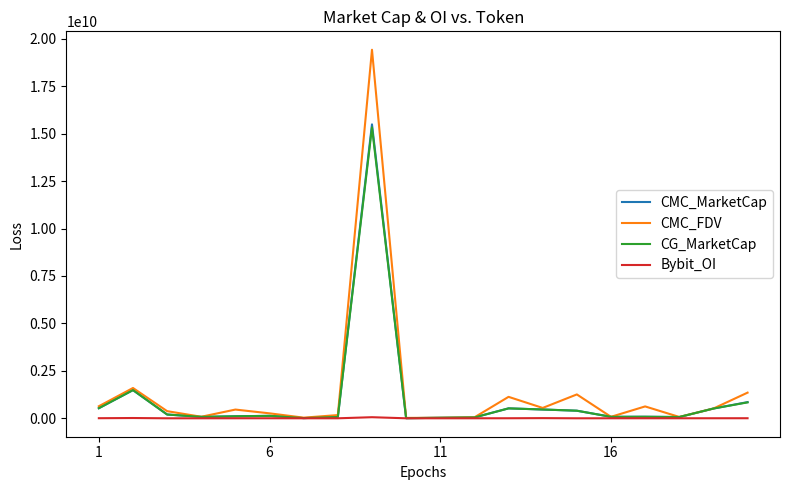

Which series has the largest range (max minus min)?

CMC_FDV